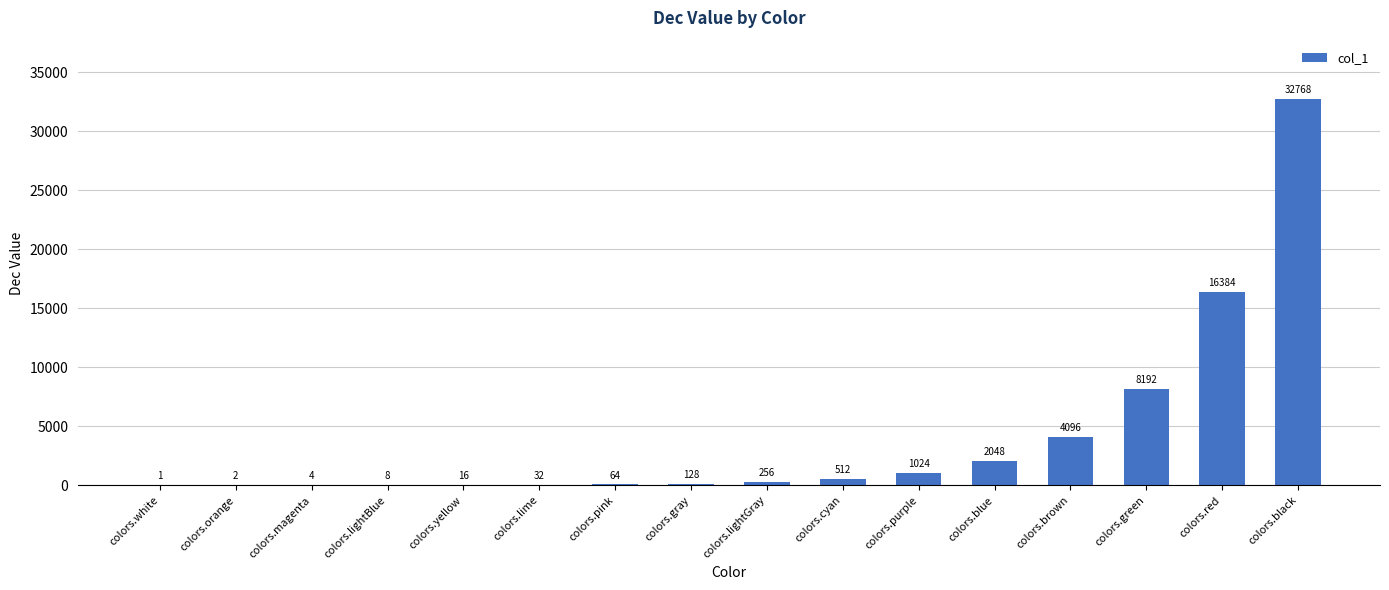

How many categories are shown in the chart?

16